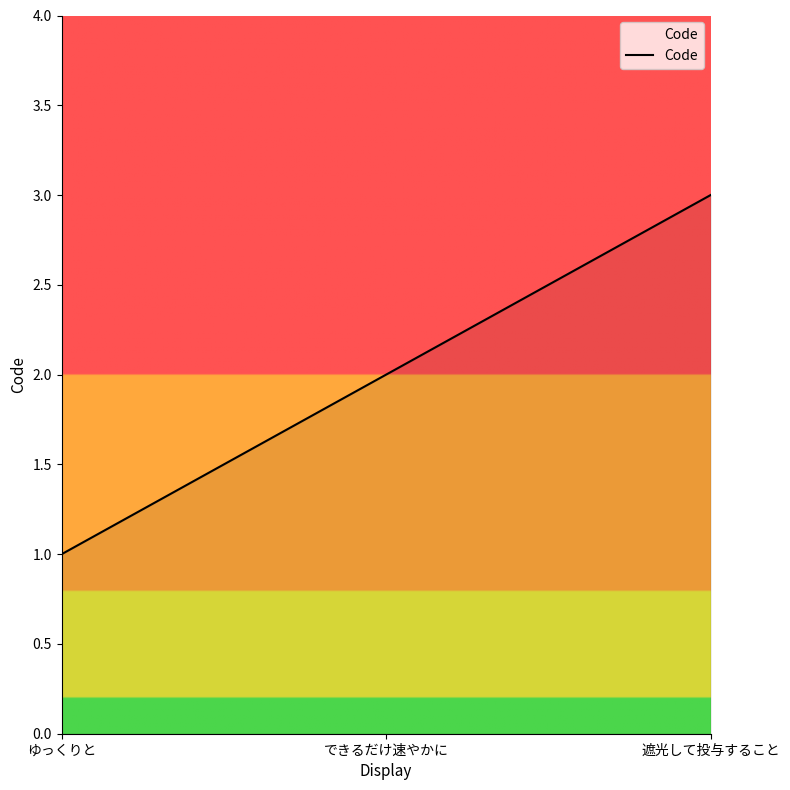

Reading left to right, what are all the values shown in this chart?

ゆっくりと=1	できるだけ速やかに=2	遮光して投与すること=3